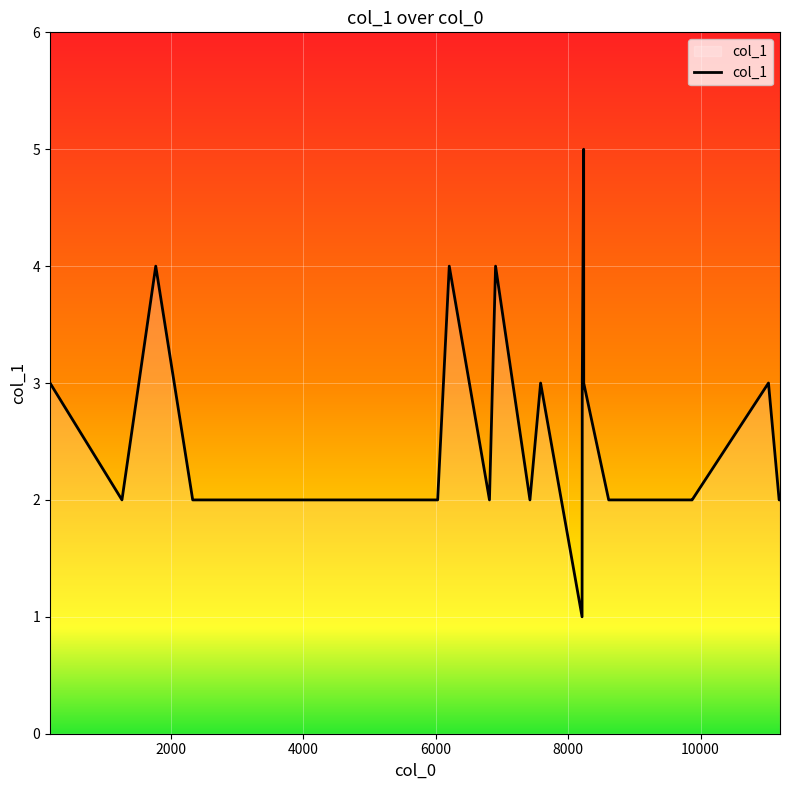

What is the difference between the maximum and minimum values?

4